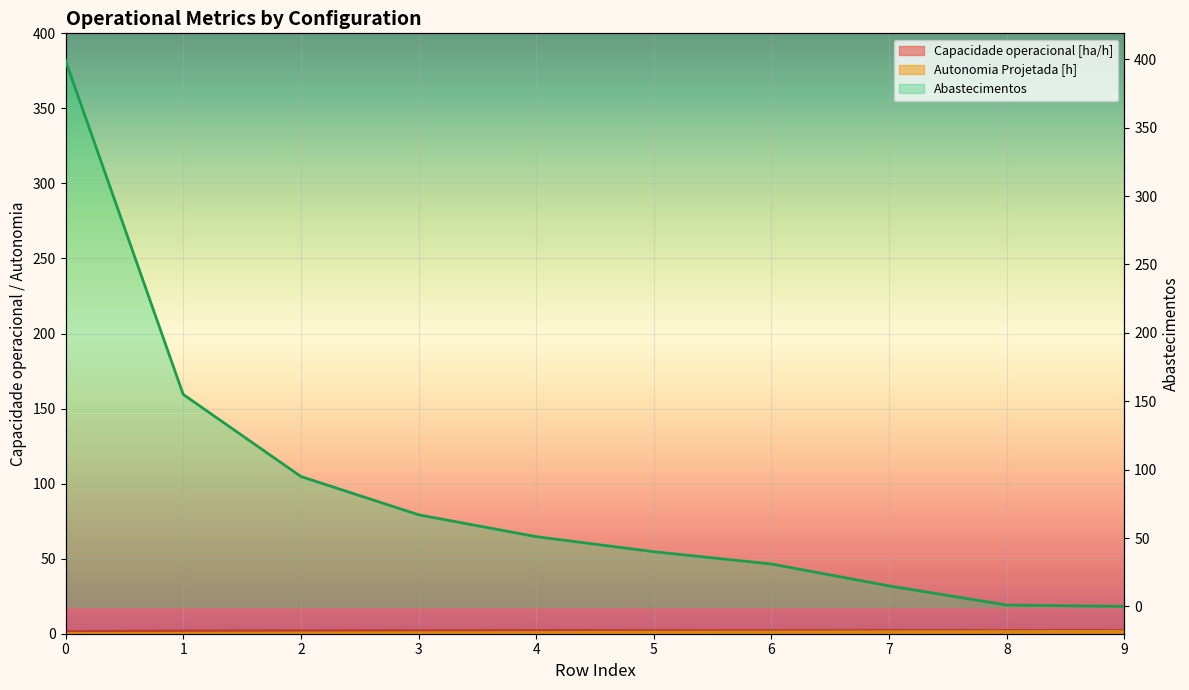

Rank the categories by Abastecimentos value from highest to lowest.

0, 1, 2, 3, 4, 5, 6, 7, 8, 9